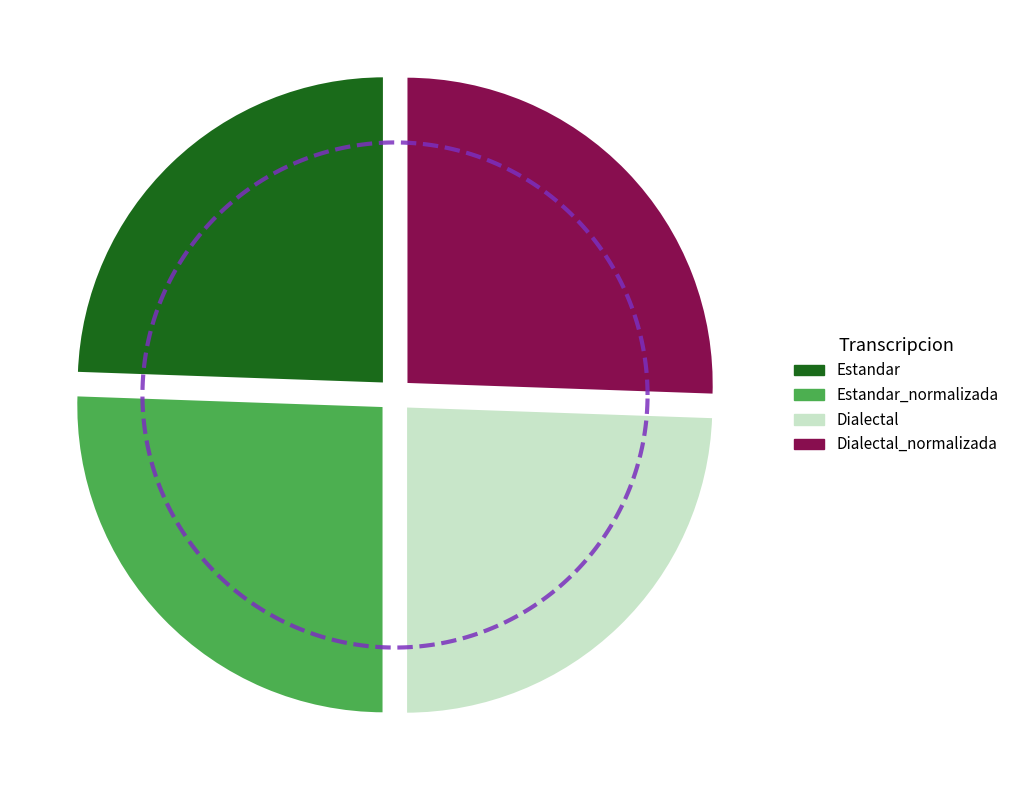

How much of the chart is everything except Estandar_normalizada?

74.4%